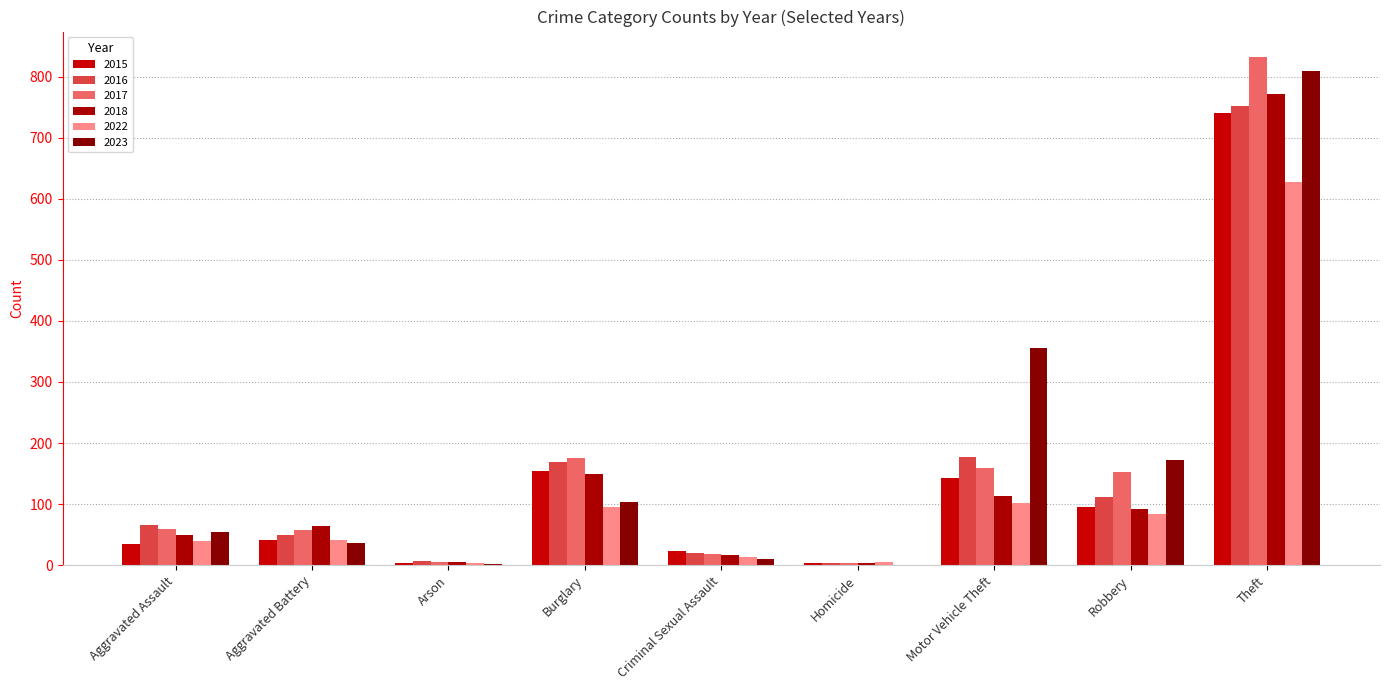

What is the highest value of the 2022 series?

627